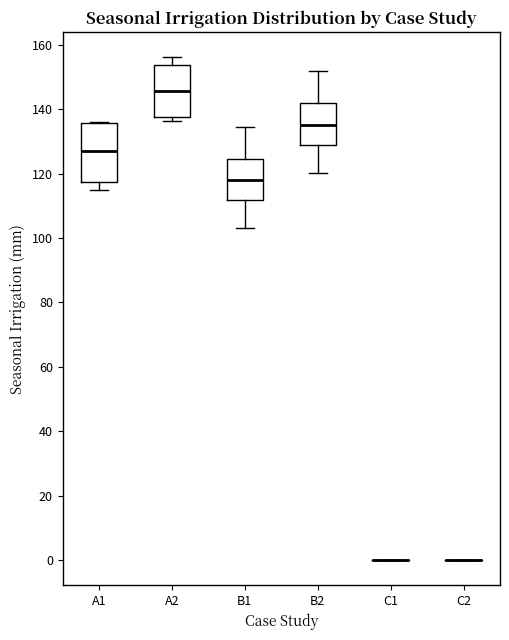

Reading left to right, transcribe this box plot: for each box, give where its median line is, the range the box spans, and where its two whiskers end, as read against the y-axis. The values are not printed on the chart, so give them approximately, as read against the axis.

A1: median 128, box 118 to 136, whiskers 114 to 136
A2: median 146, box 138 to 154, whiskers 136 to 156
B1: median 118, box 112 to 124, whiskers 104 to 134
B2: median 134, box 128 to 142, whiskers 120 to 152
C1: box collapsed to a line at 0, whiskers 0 to 0
C2: box collapsed to a line at 0, whiskers 0 to 0